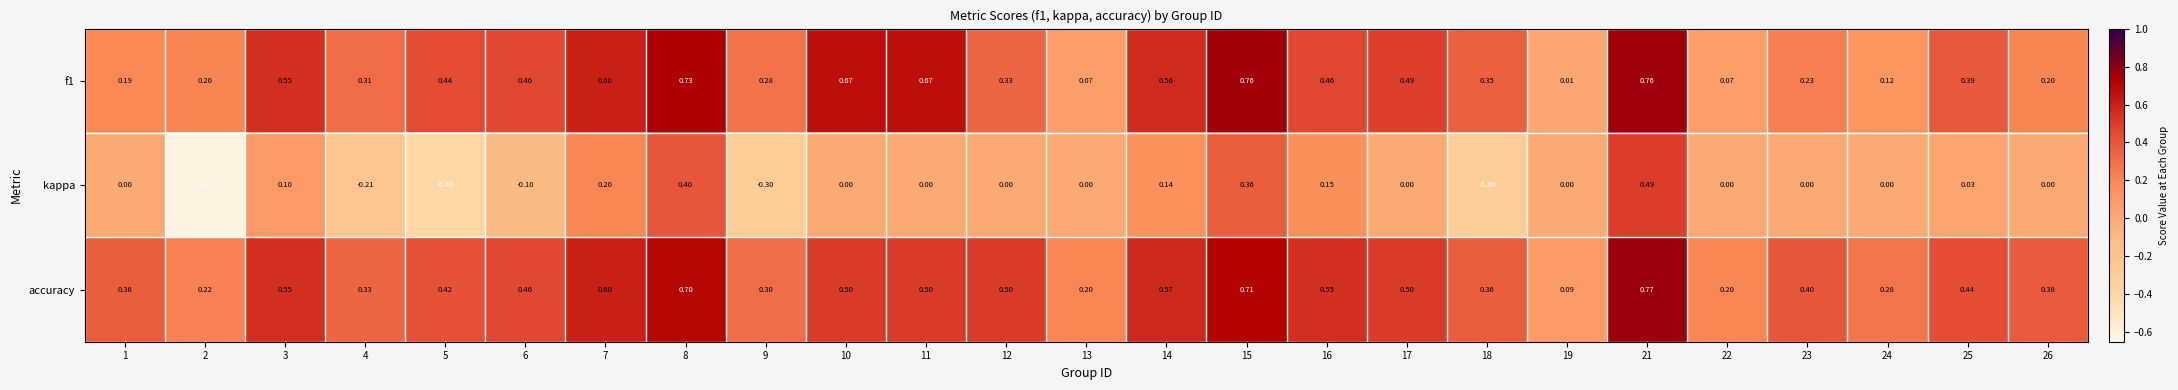

What is the spread (max minus min) of values at 24?

0.3